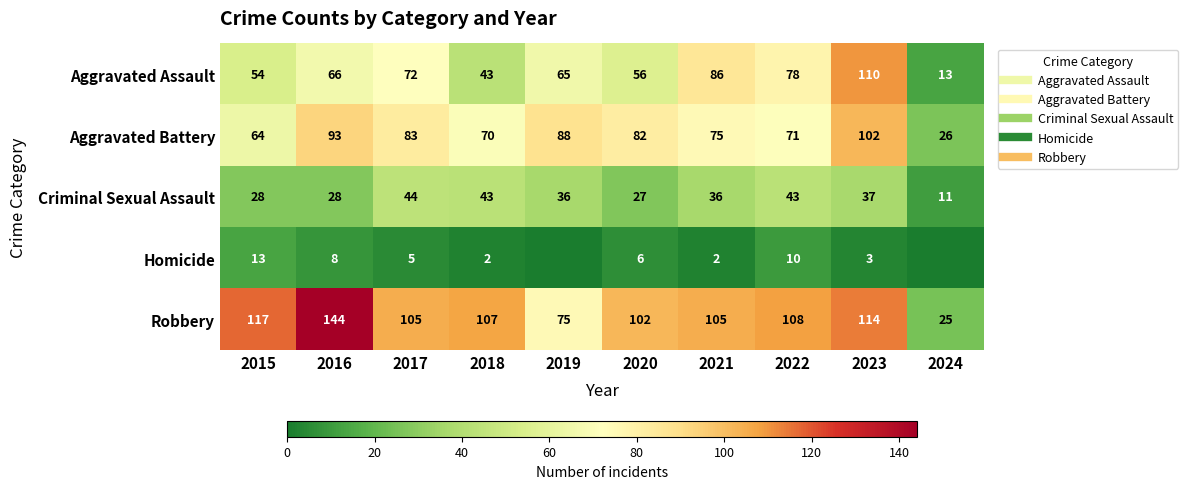

What is the sum of the Aggravated Assault values at 2019 and 2015?

119